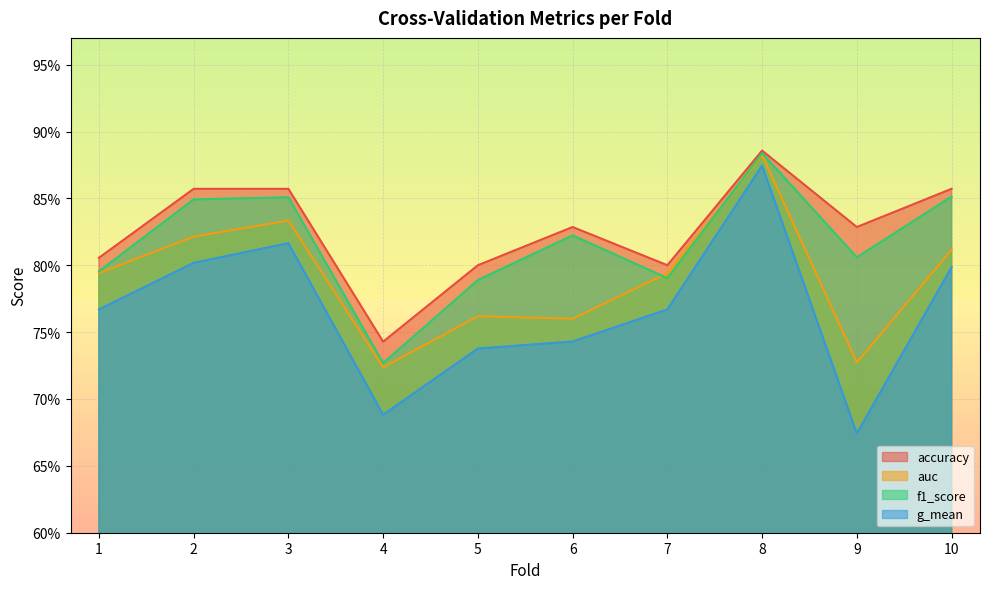

How many auc values are between 0 and 1?

10